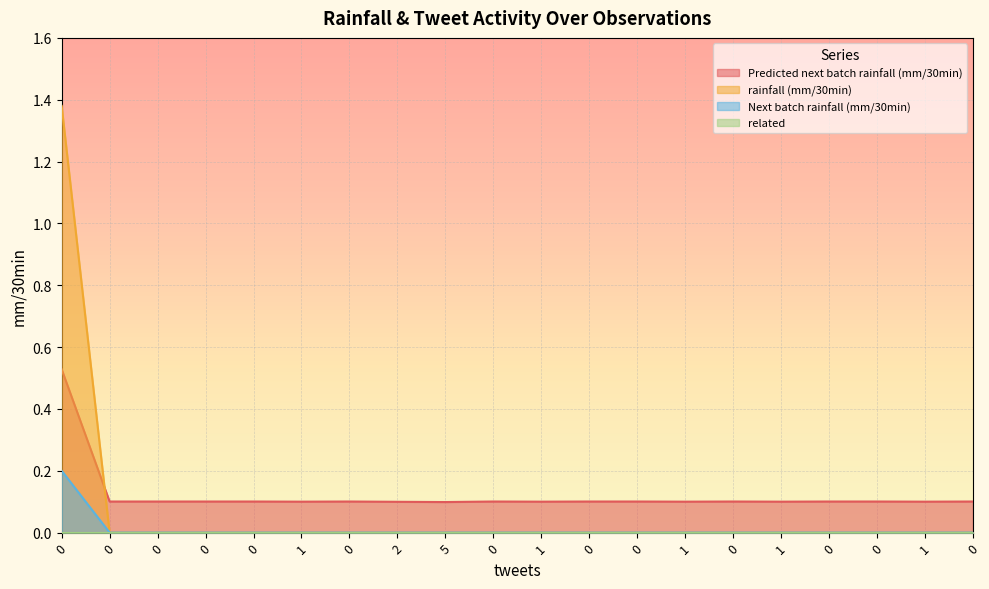

What is the maximum value shown in the chart?

1.4